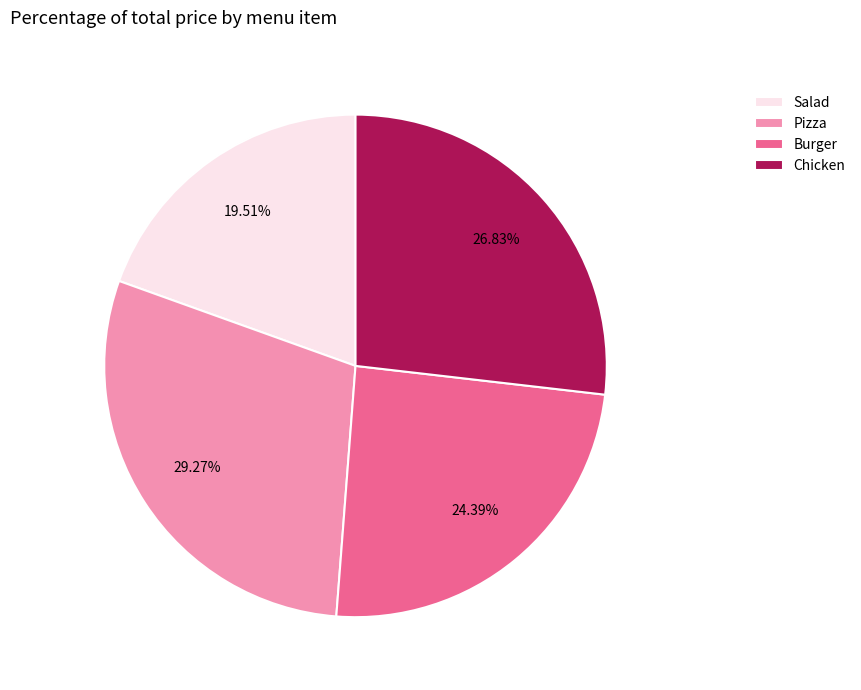

Which category has the smallest portion of the pie?

Salad